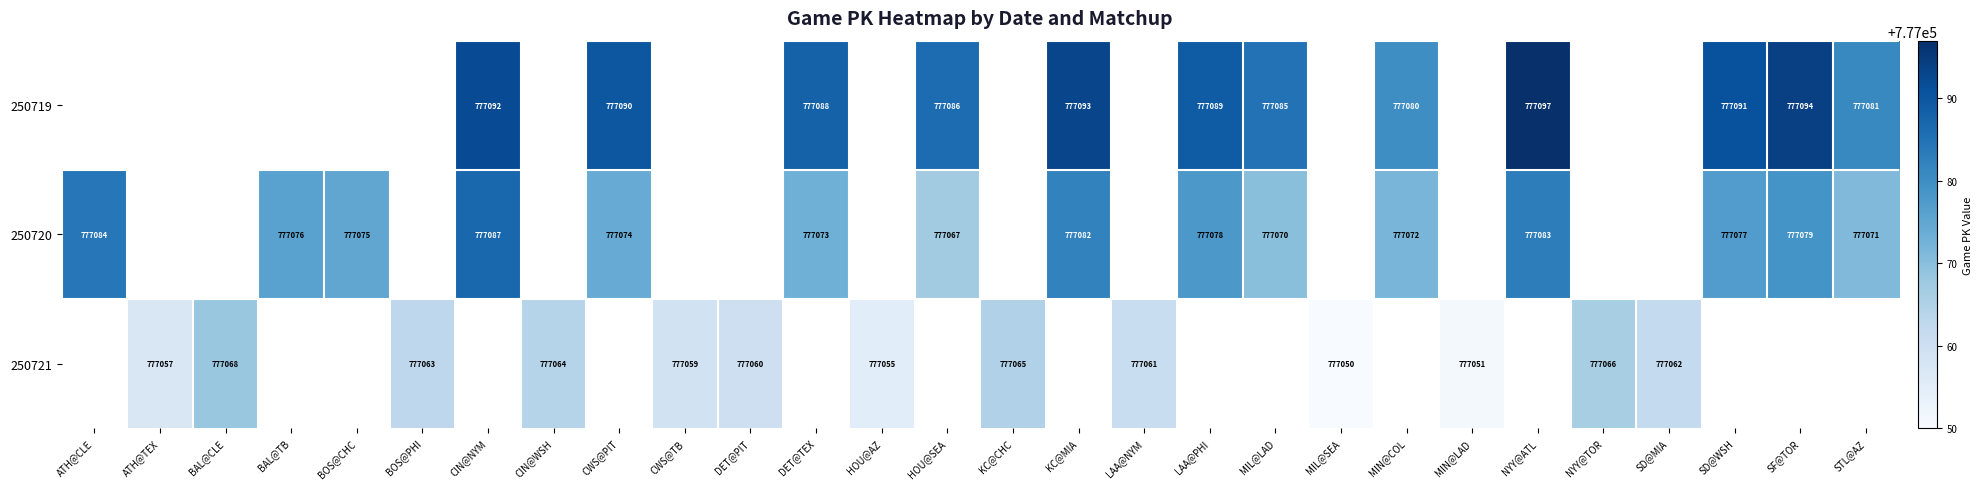

What is the sum of the 250721 values at ATH@TEX and CIN@WSH?

1554121